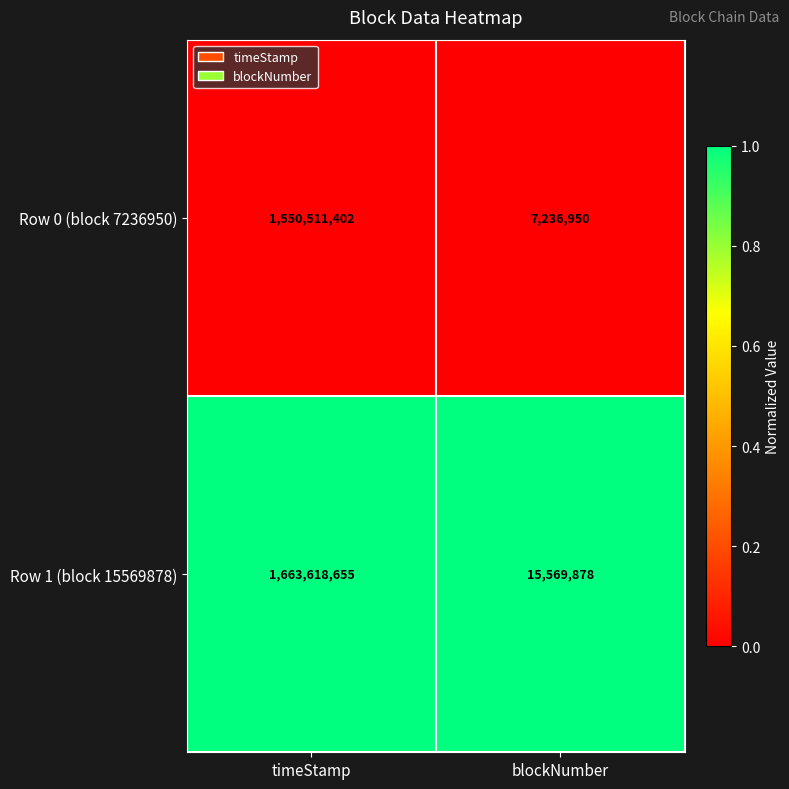

Which series has the widest spread of values?

Row 1 (block 15569878)